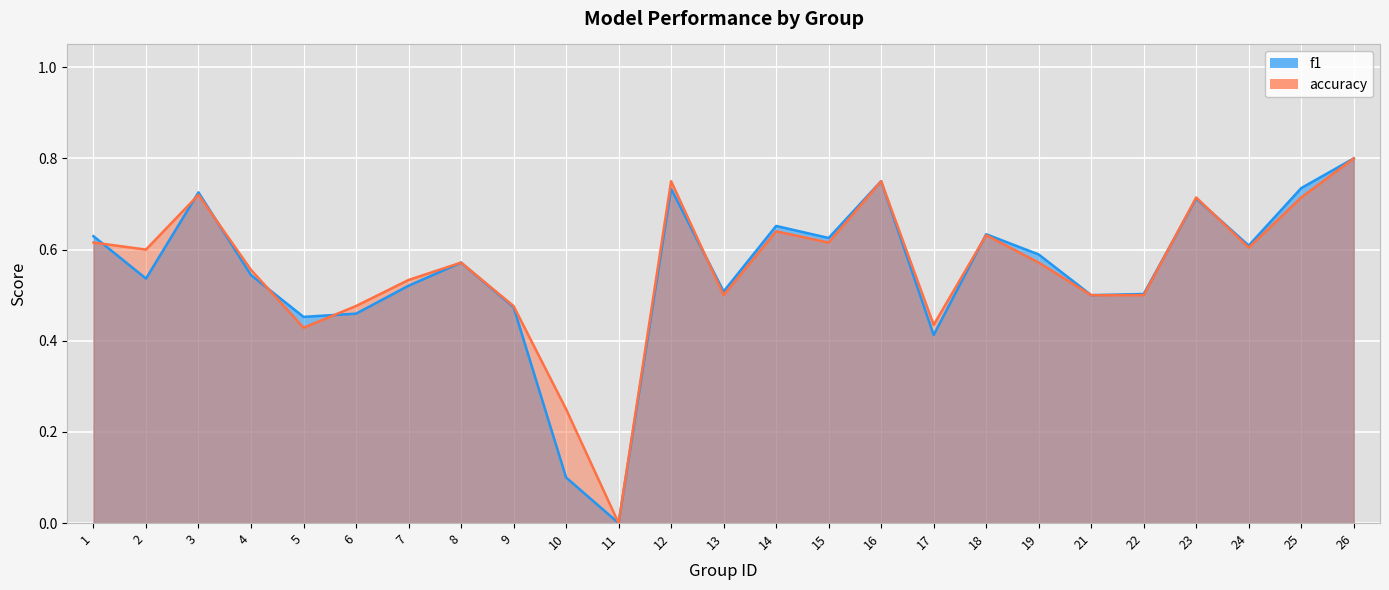

Rank the series by their average value, from highest to lowest.

accuracy, f1